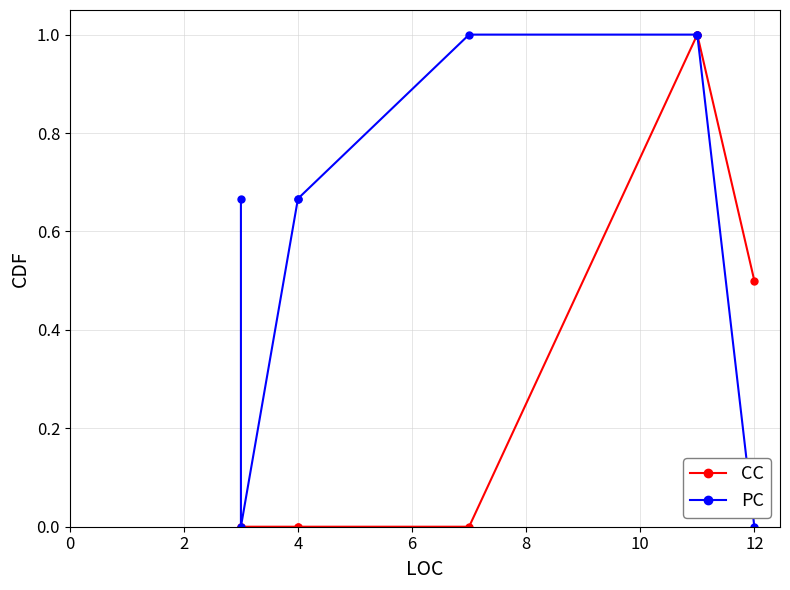

Is the value of CC at 6 greater than the value of PC at 10?

No